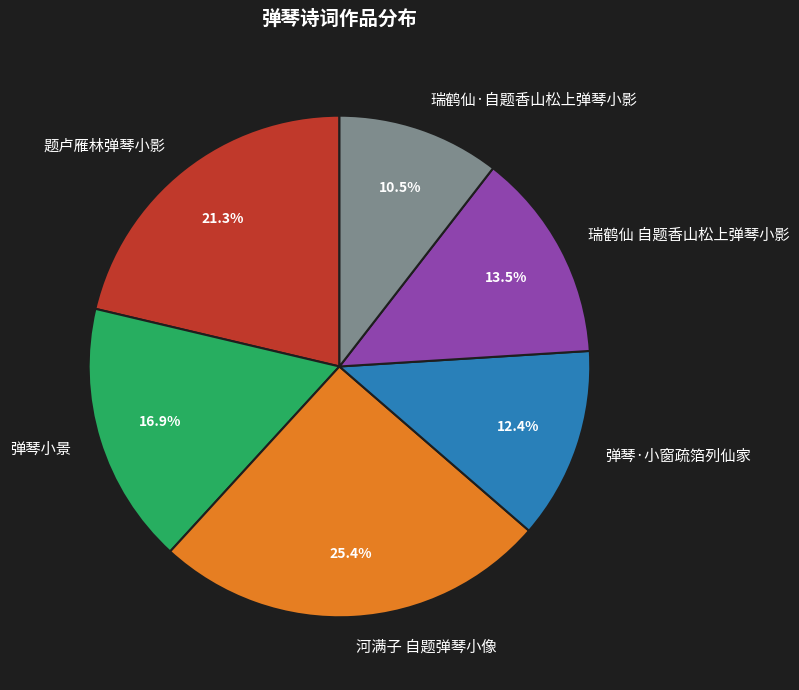

To the nearest percent, what is the average slice percentage?

17%